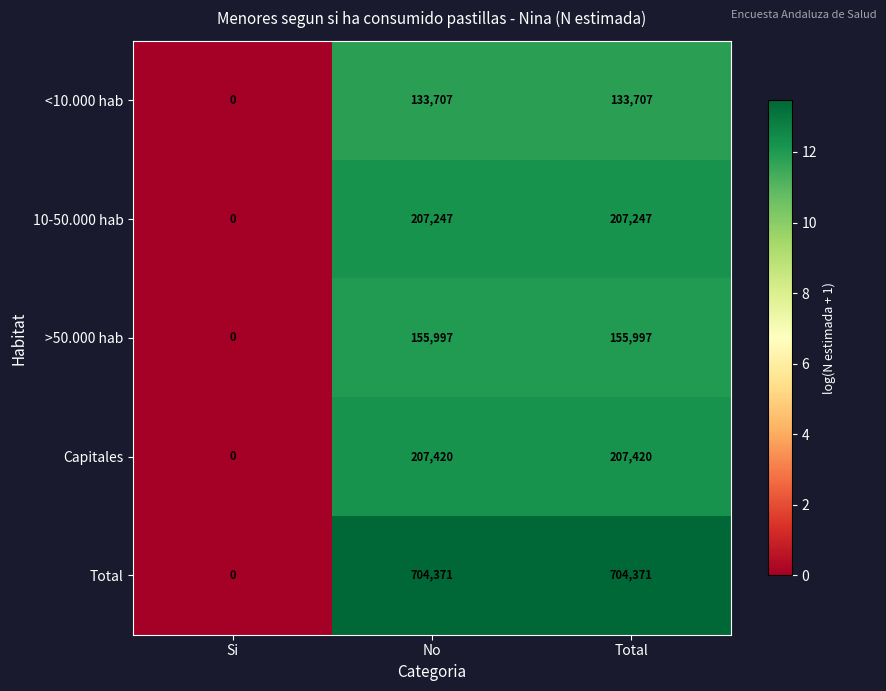

Which series has the largest total across all categories?

Total